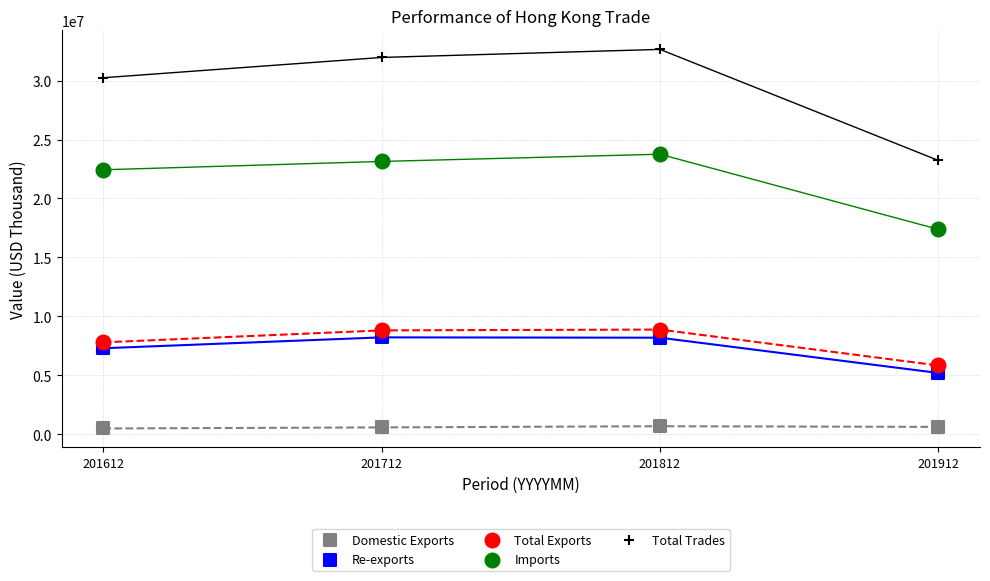

Which series contains the lowest Y value?

Domestic Exports